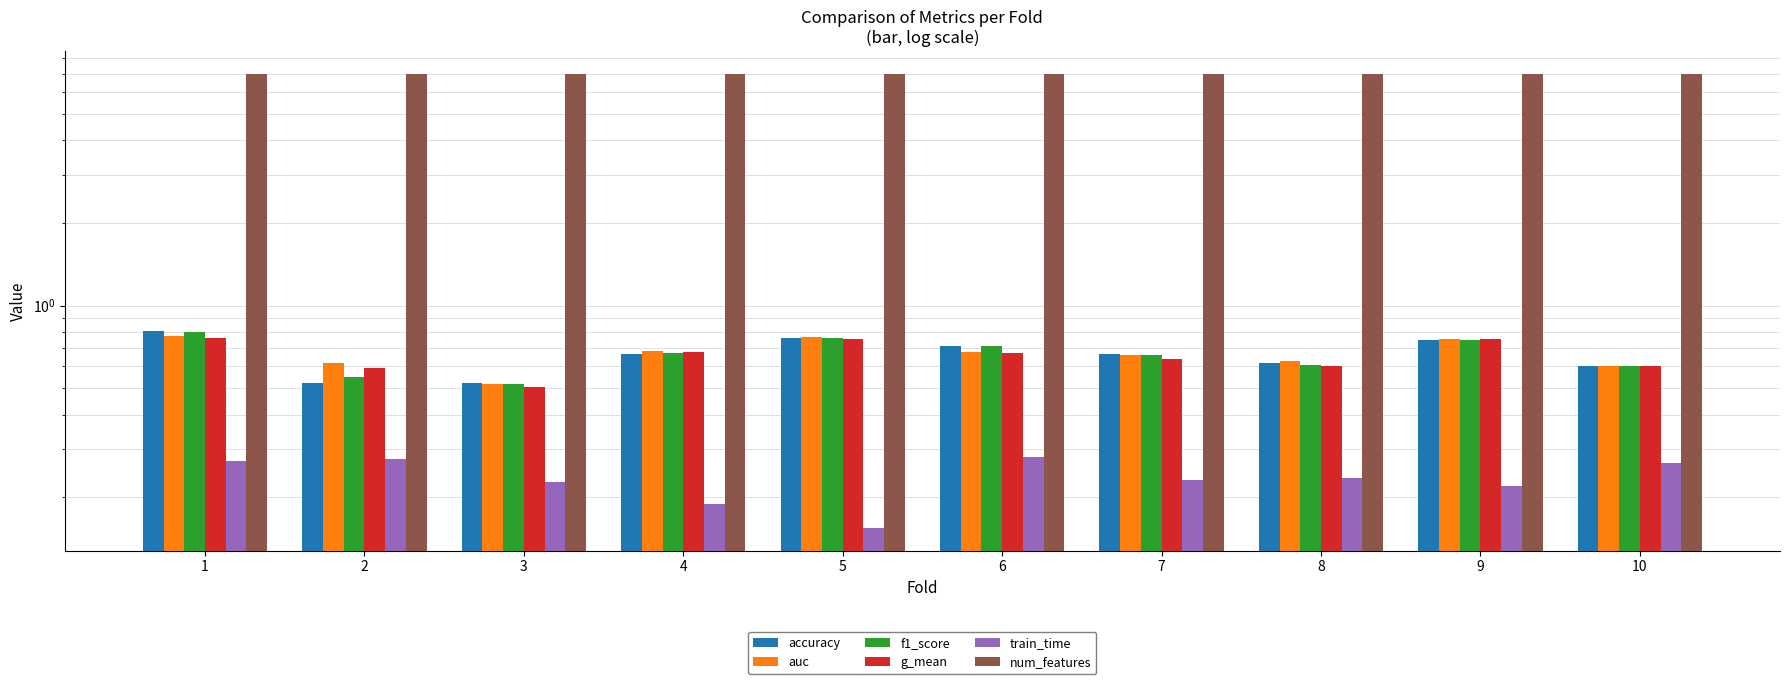

The auc series shows 0.6 at 8. True or false?

True